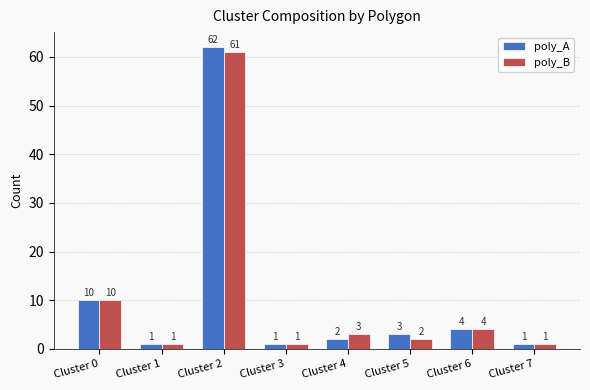

How many bars are there in total?

16